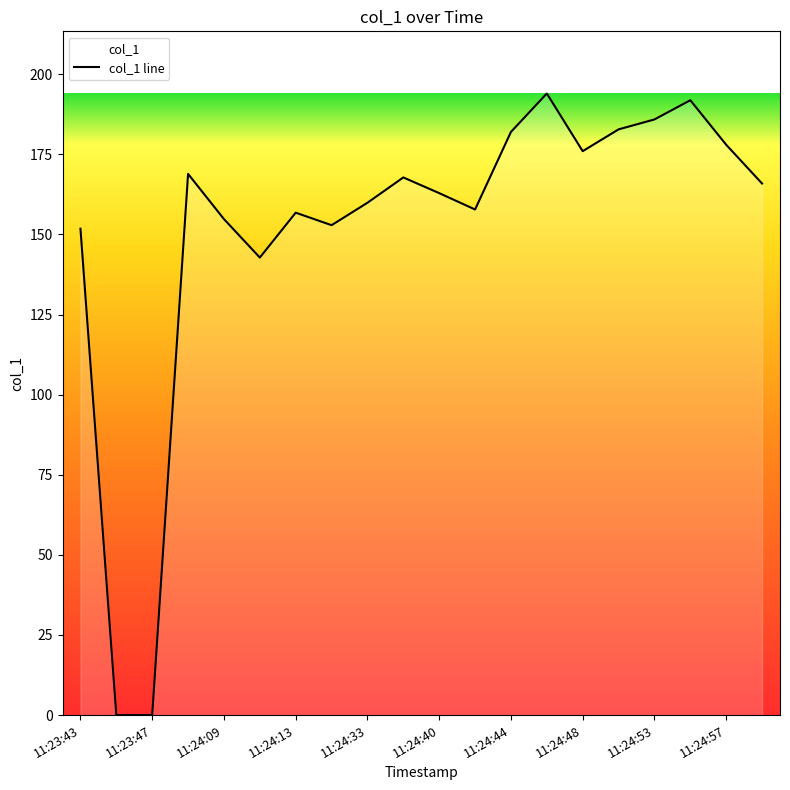

Is it true that the value at 11:24:40 is 162.9?

True